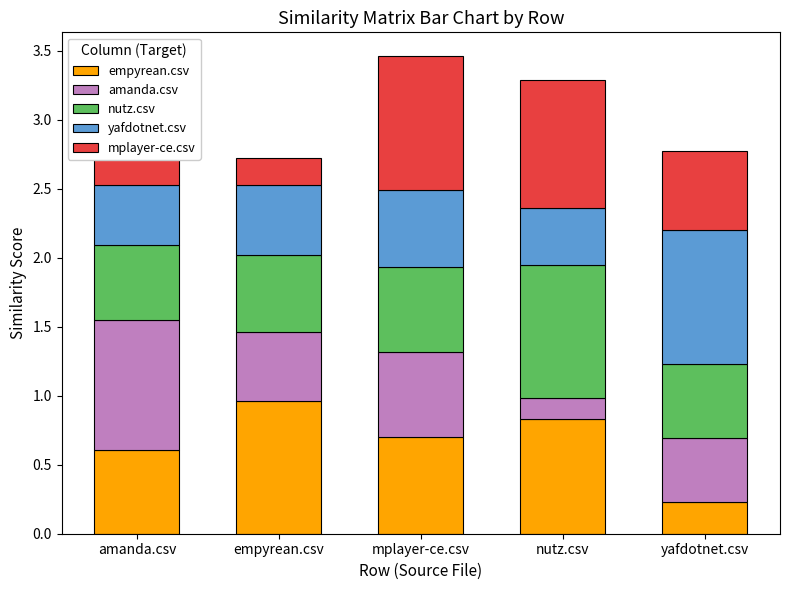

What is the sum of all empyrean.csv values?

3.3